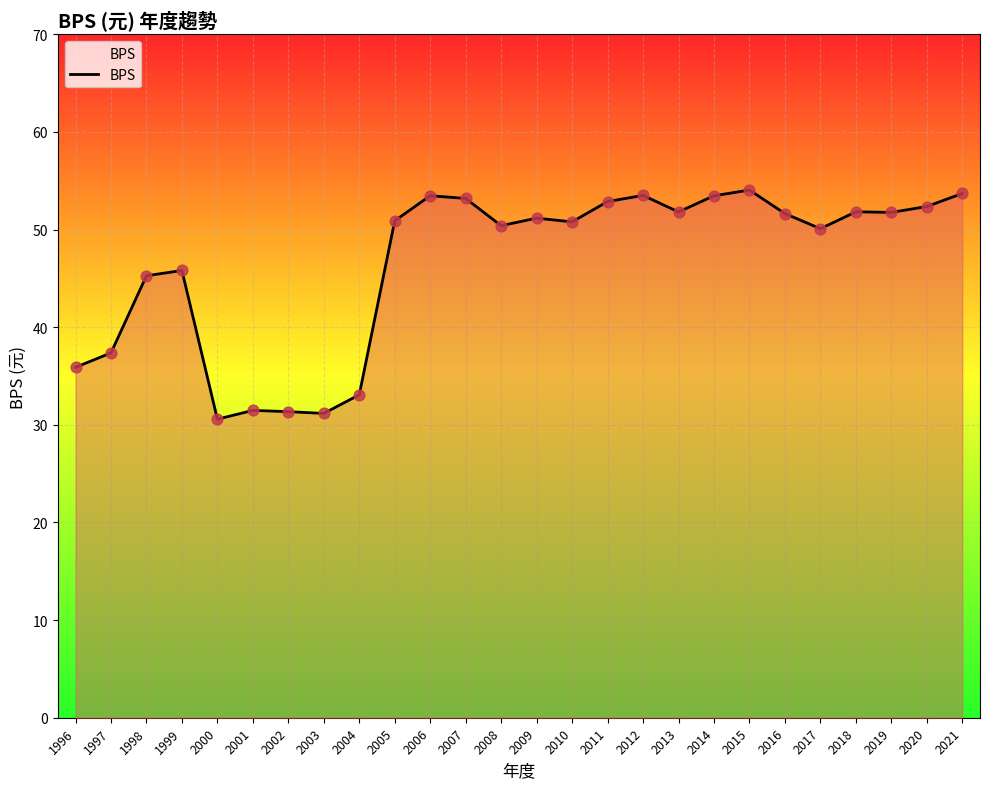

What is the ratio of the value at 2018 to the value at 2019?

1.0